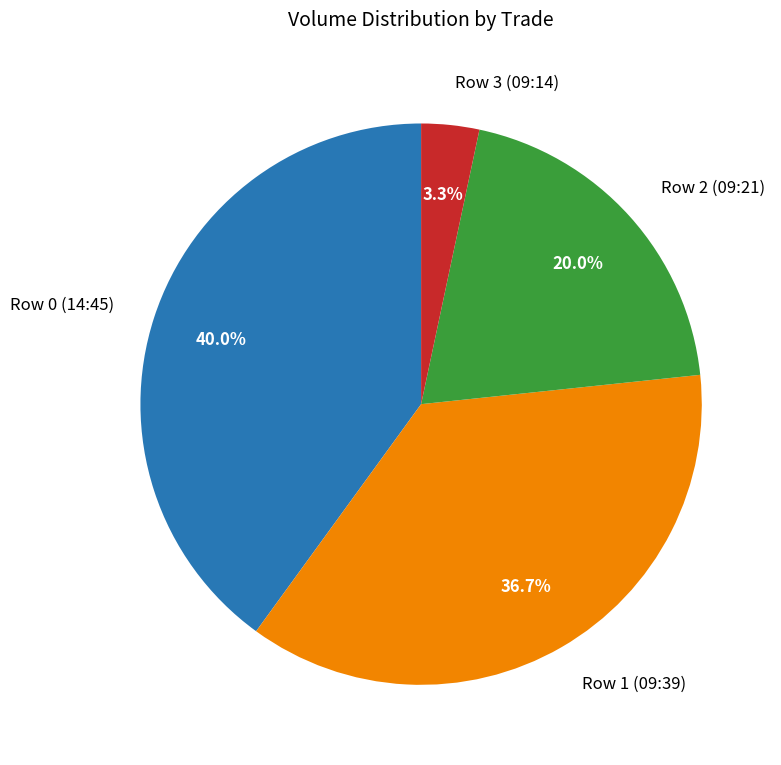

Does Row 0 (14:45) account for over 50% of the chart?

No